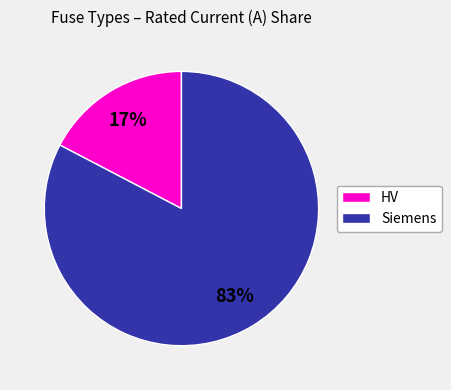

To the nearest percent, what is the combined percentage of Siemens and HV?

100%